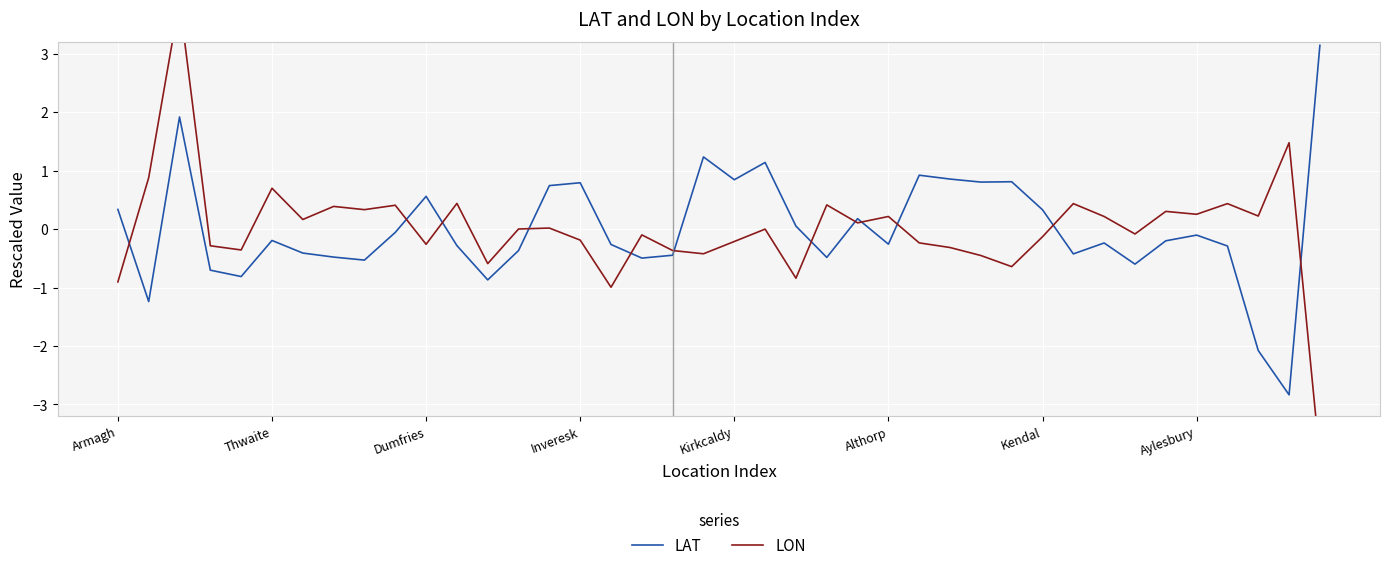

True or false: LON and LAT cross at least once.

True